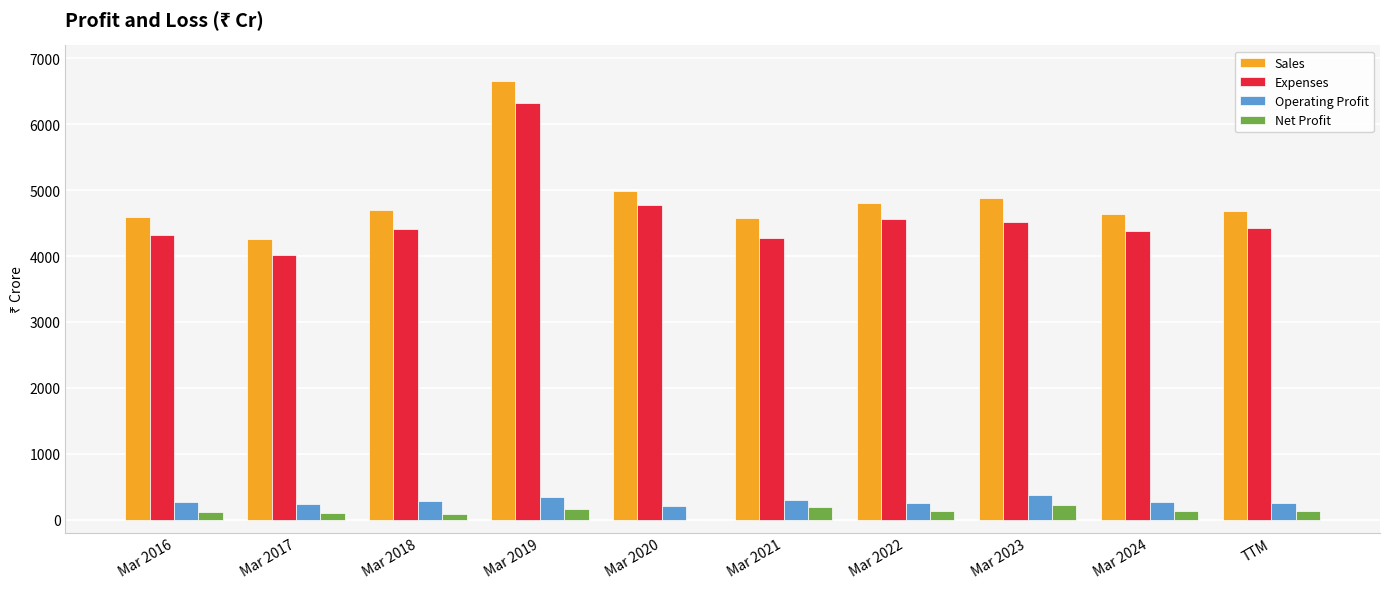

Between Mar 2019 and Mar 2021, which series saw the biggest shift?

Sales